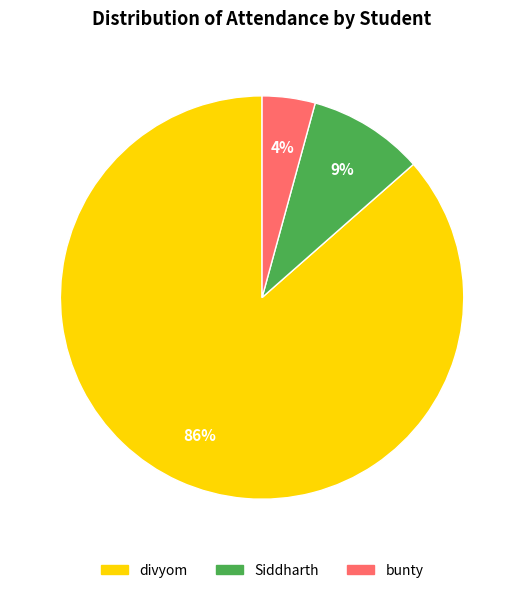

Which slice is the largest?

divyom